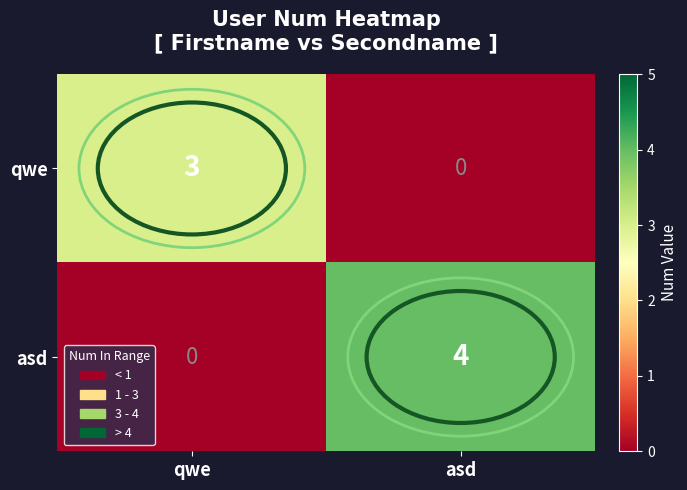

Where is qwe nearest to the value 1?

asd